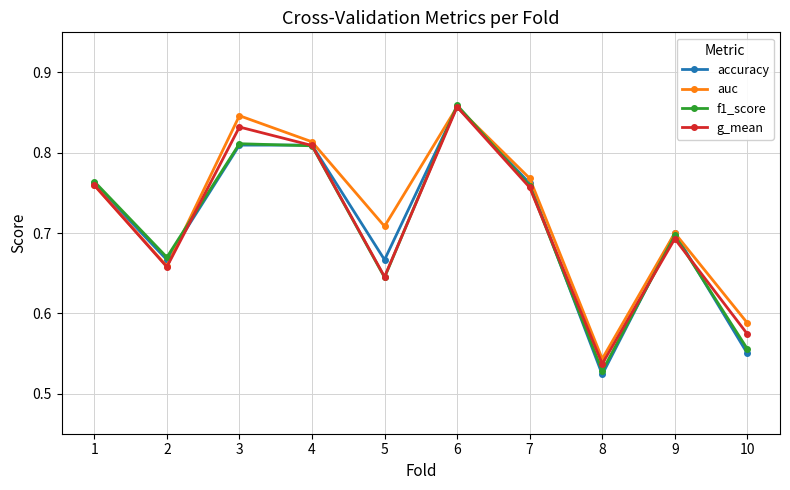

Which series changed the most between 2 and 5?

auc